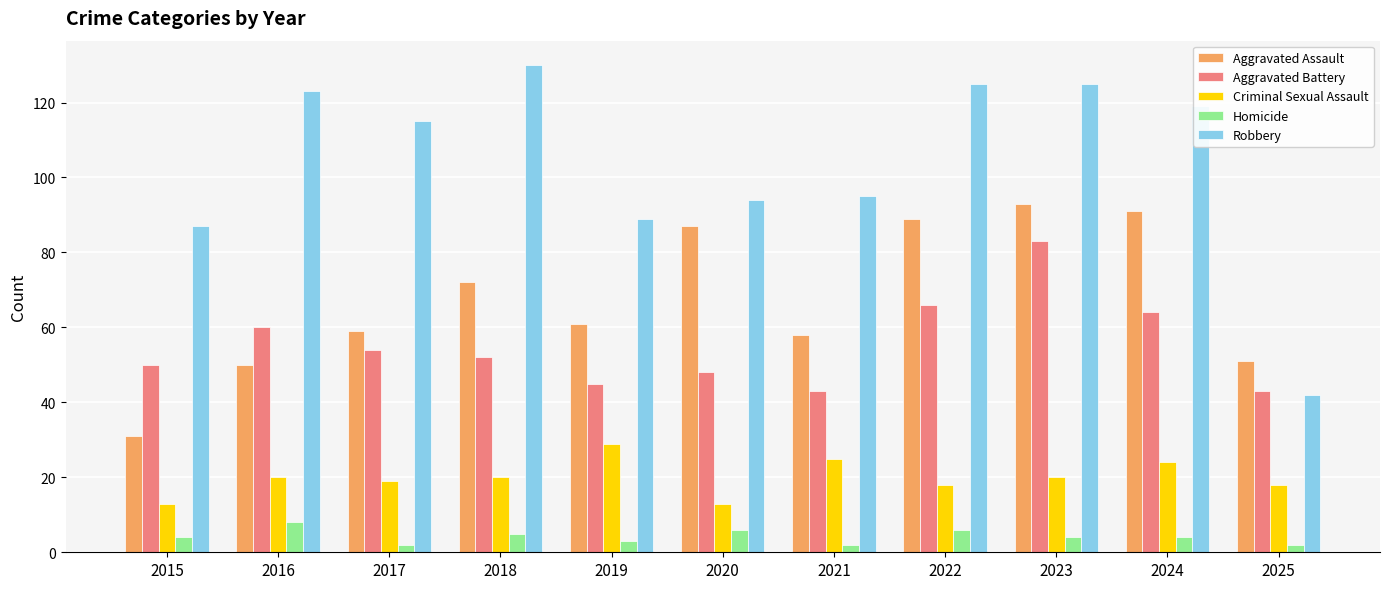

Rank the series by their maximum value, from lowest to highest.

Homicide, Criminal Sexual Assault, Aggravated Battery, Aggravated Assault, Robbery